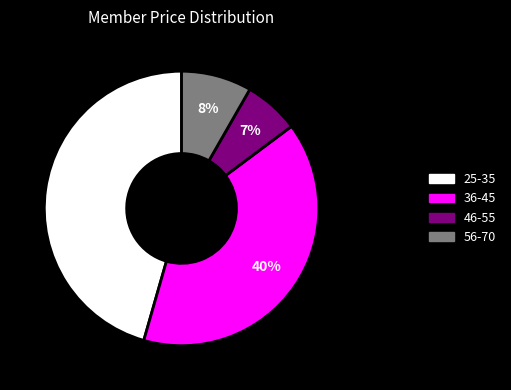

Is there any slice that represents more than half of the pie?

No